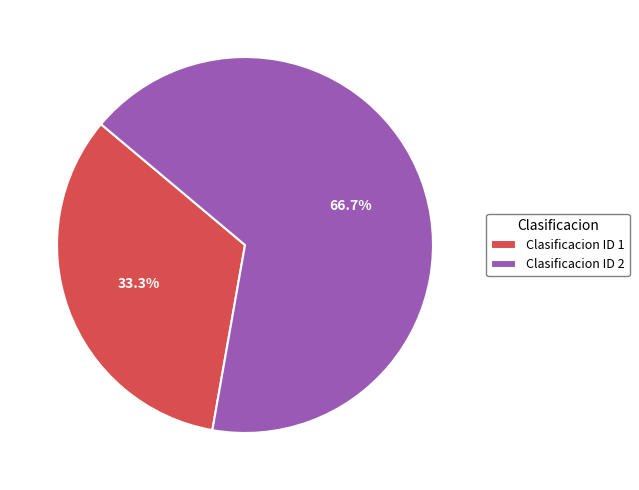

Rank the categories by value from lowest to highest.

Clasificacion ID 1, Clasificacion ID 2